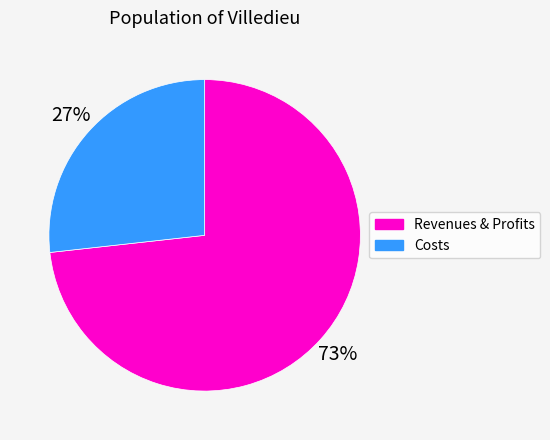

Is there a majority slice in this chart?

Yes